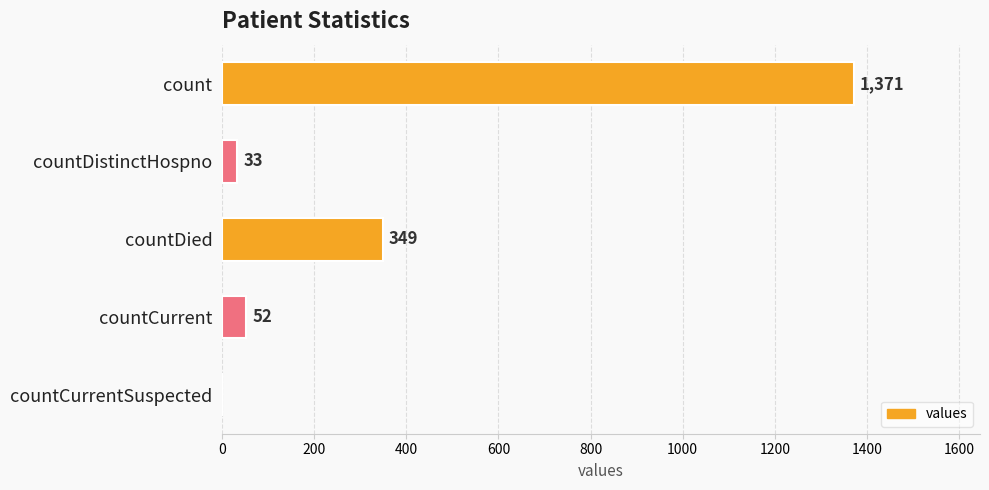

Where is the data nearest to the value 685?

countDied